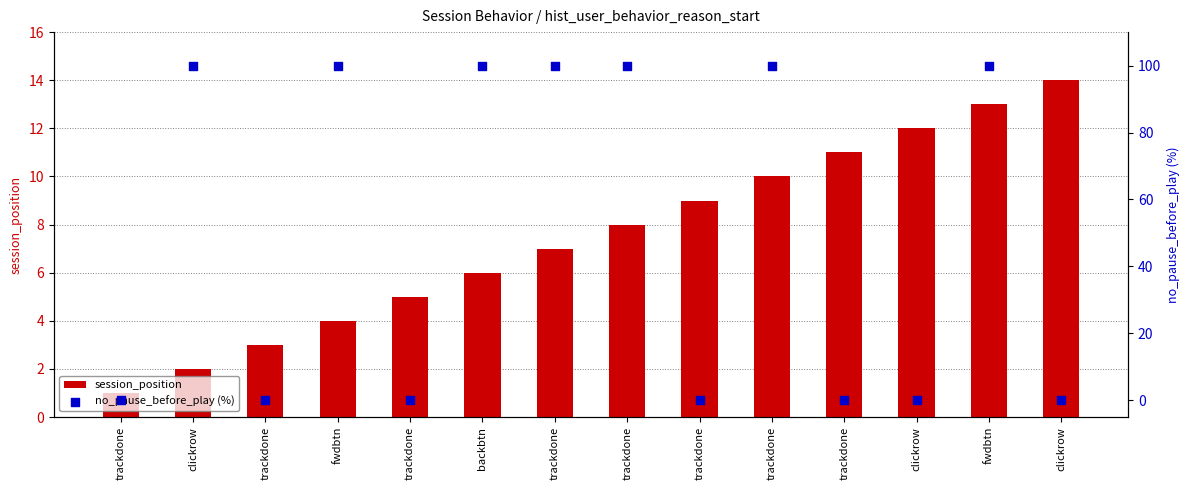

At how many categories does at least one series exceed 99?

7